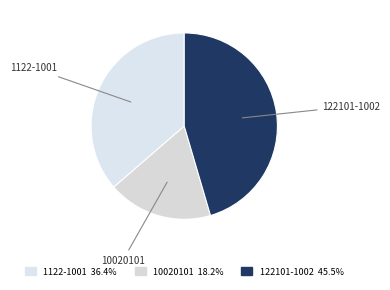

How many segments does this pie chart have?

3